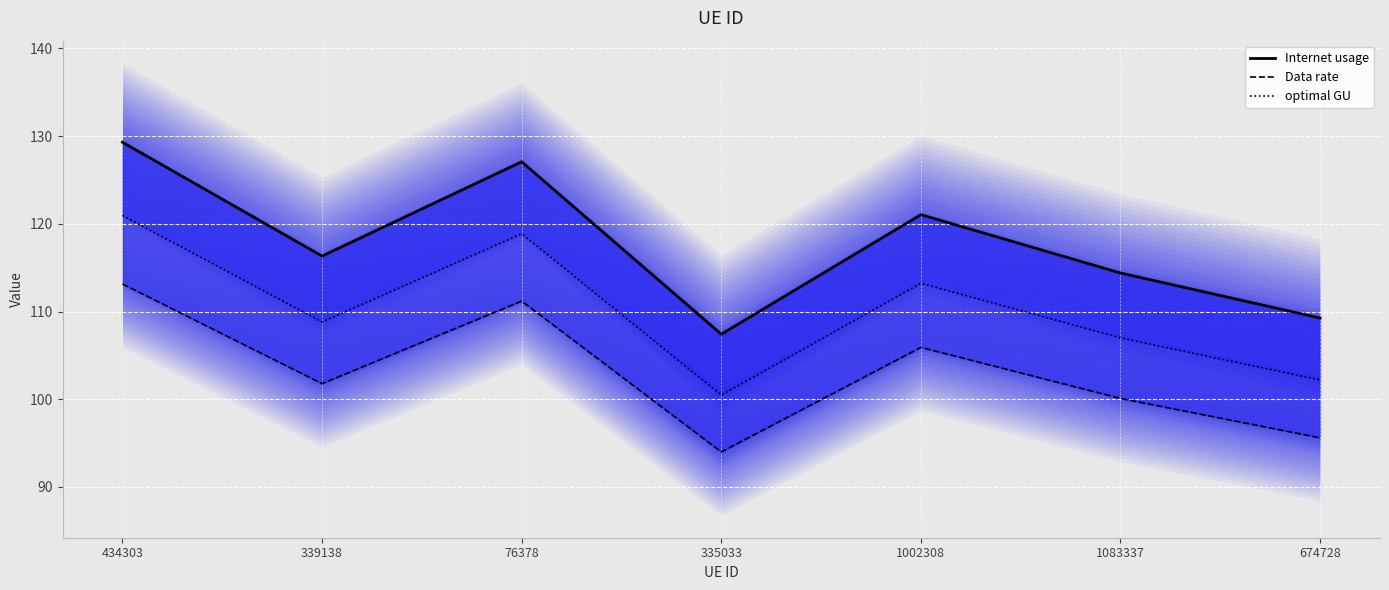

Reading left to right, transcribe all the data shown in this chart.

Internet usage: 129.3	116.3	127.1	107.4	121.0	114.4	109.3
Data rate: 113.1	101.8	111.2	94.0	105.9	100.1	95.6
optimal GU: 121.0	108.8	118.9	100.5	113.2	107.0	102.2